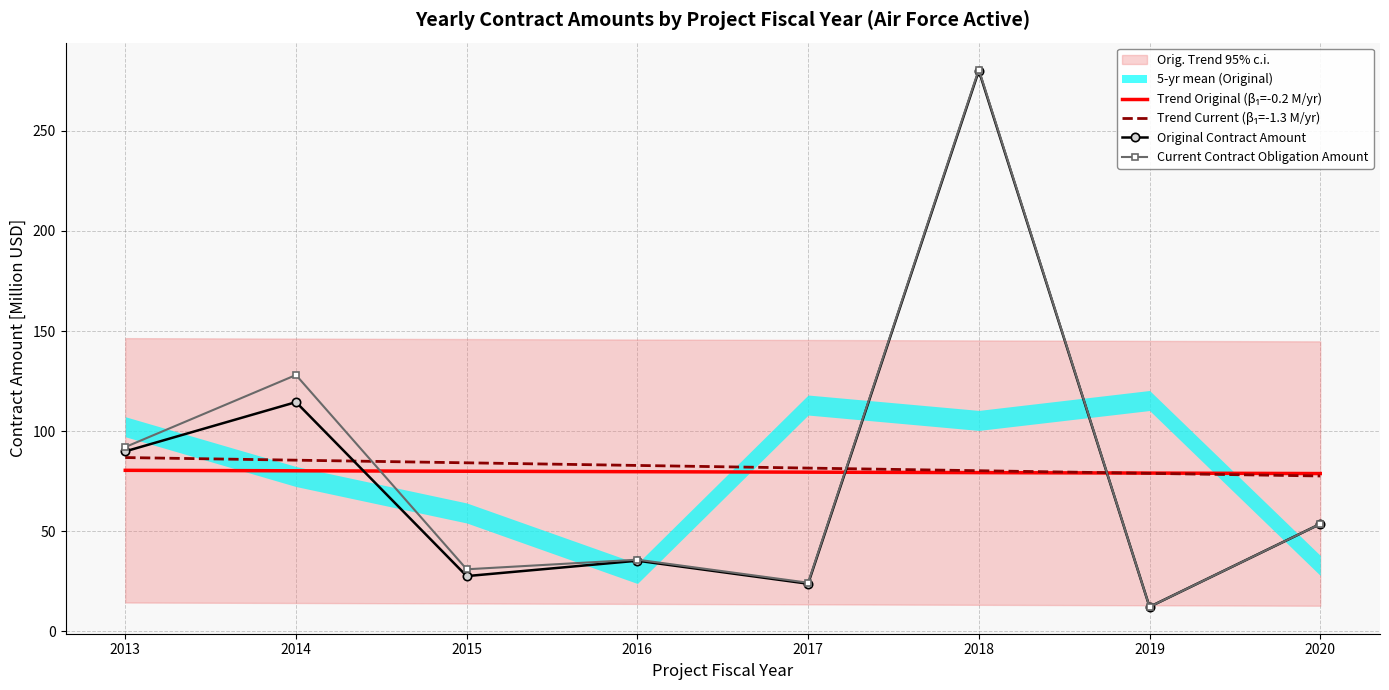

Does the chart have visible grid lines?

Yes